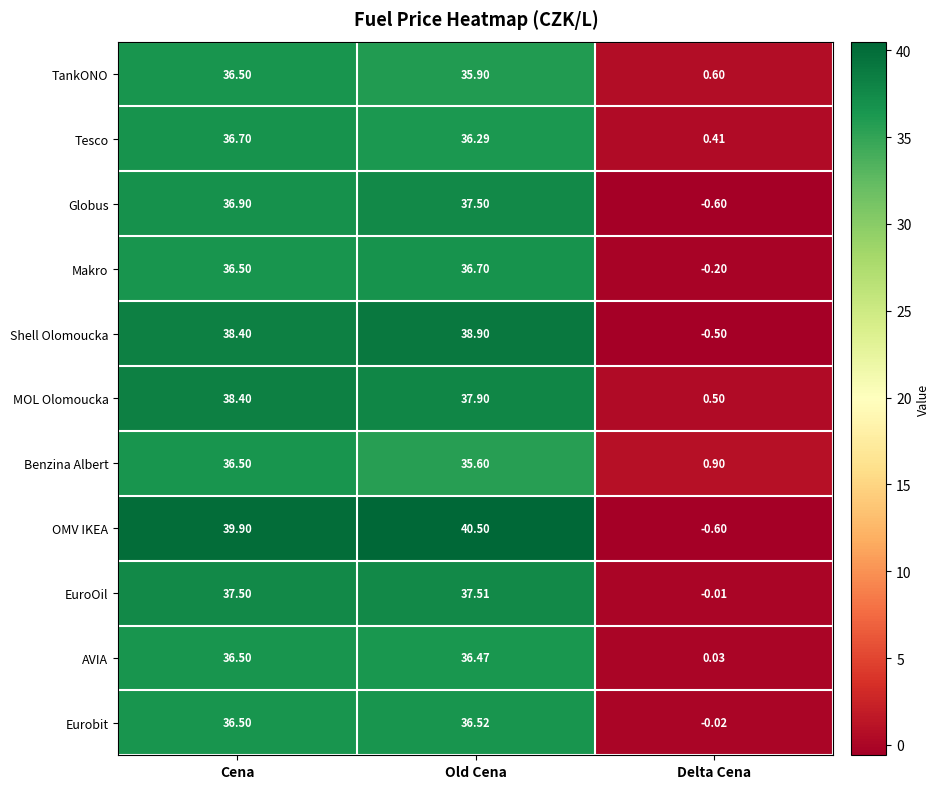

How many distinct data groups are displayed?

11